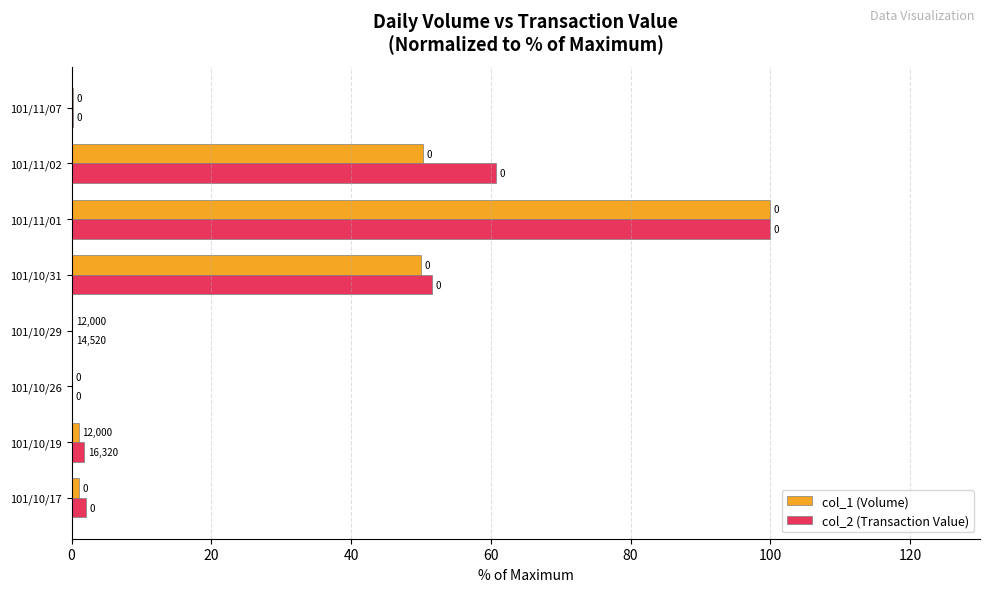

What are all the series names shown in the legend?

col_1 (Volume), col_2 (Transaction Value)